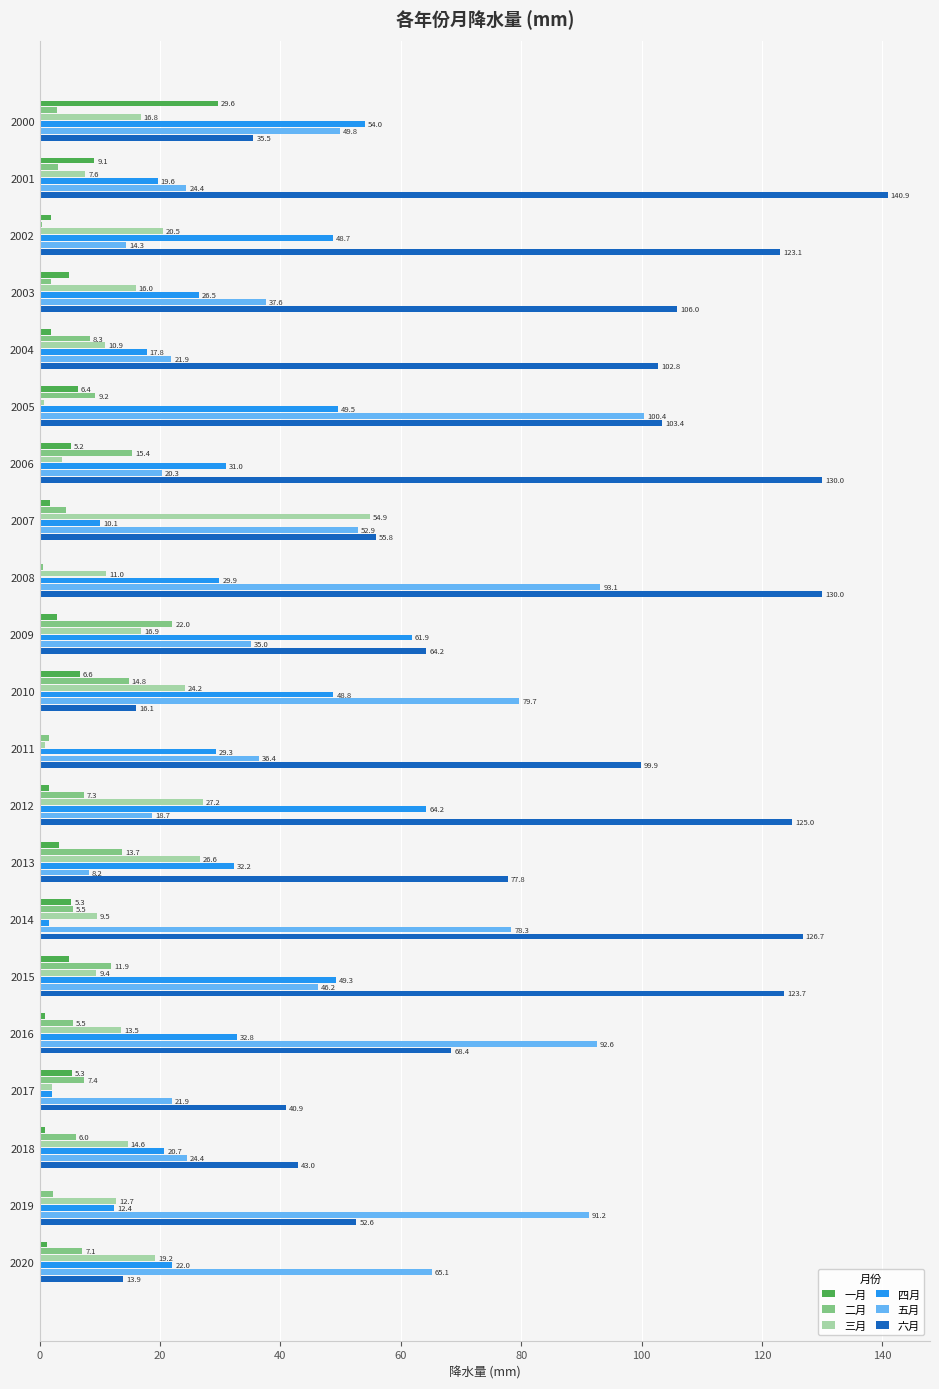

At which label is 一月 closest to 14?

2001